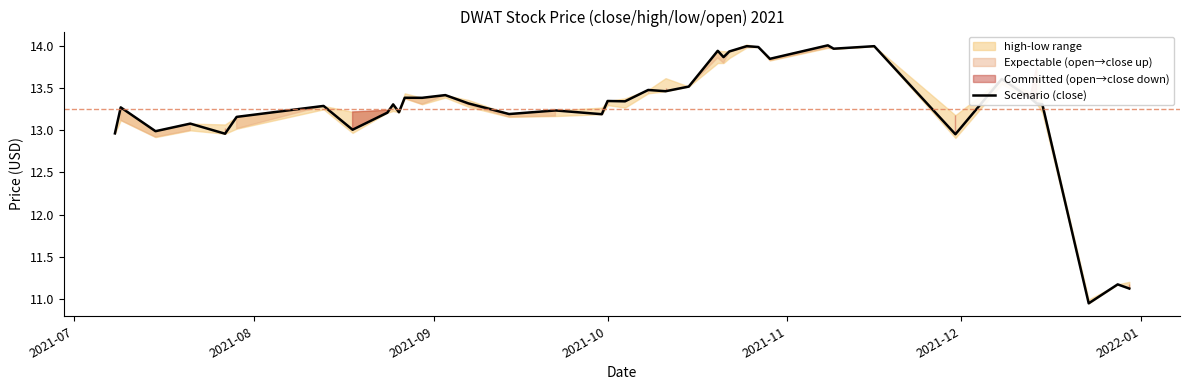

How many values are below 13?

7